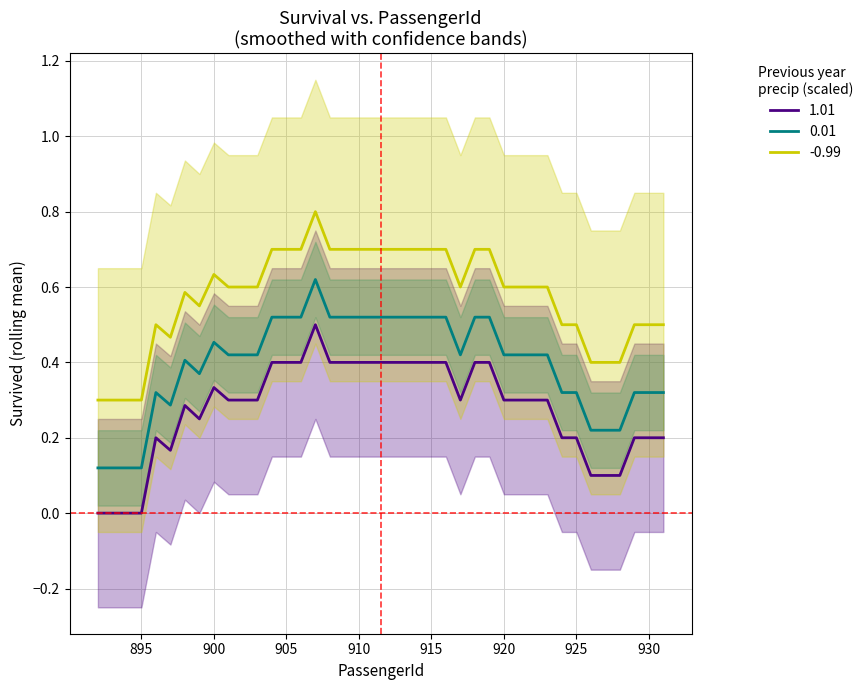

What are all the series names shown in the legend?

1.01, 0.01, -0.99